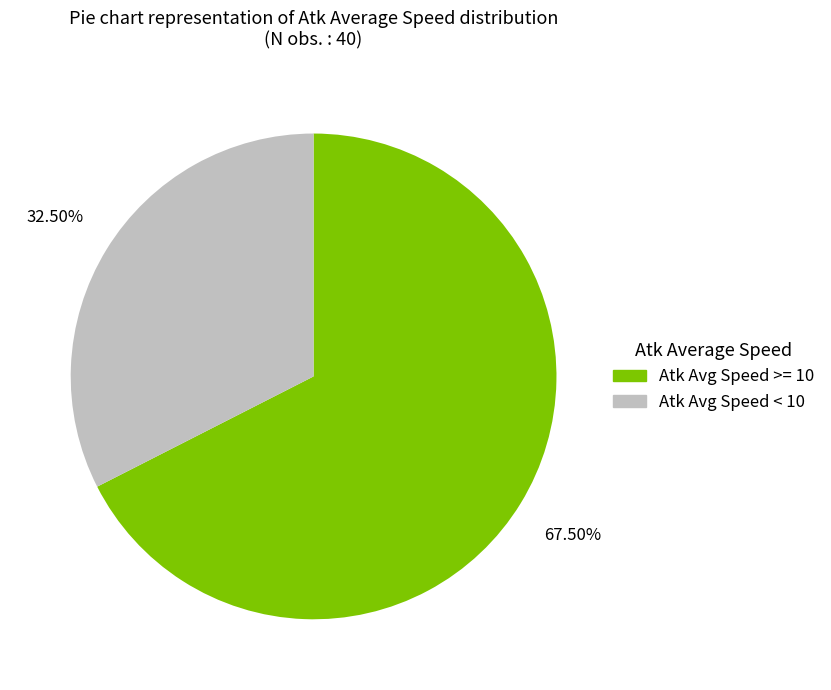

Which has a higher value, Atk Avg Speed < 10 or Atk Avg Speed >= 10?

Atk Avg Speed >= 10